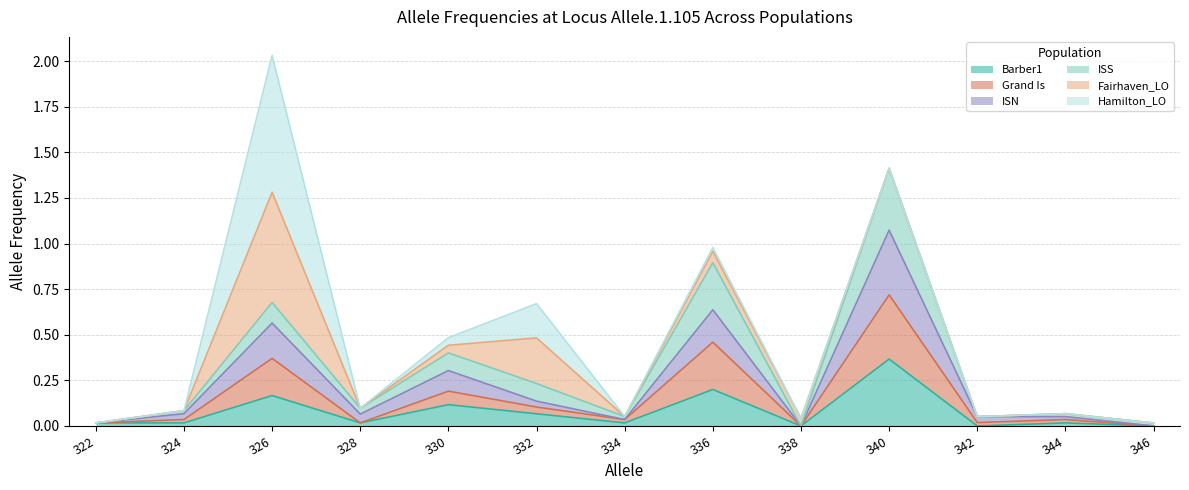

At which category is the sum across all series the highest?

326